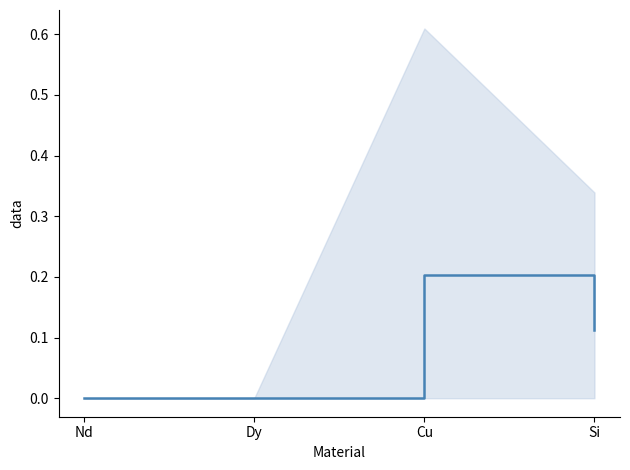

At which category does the chart reach its peak across all series?

Cu